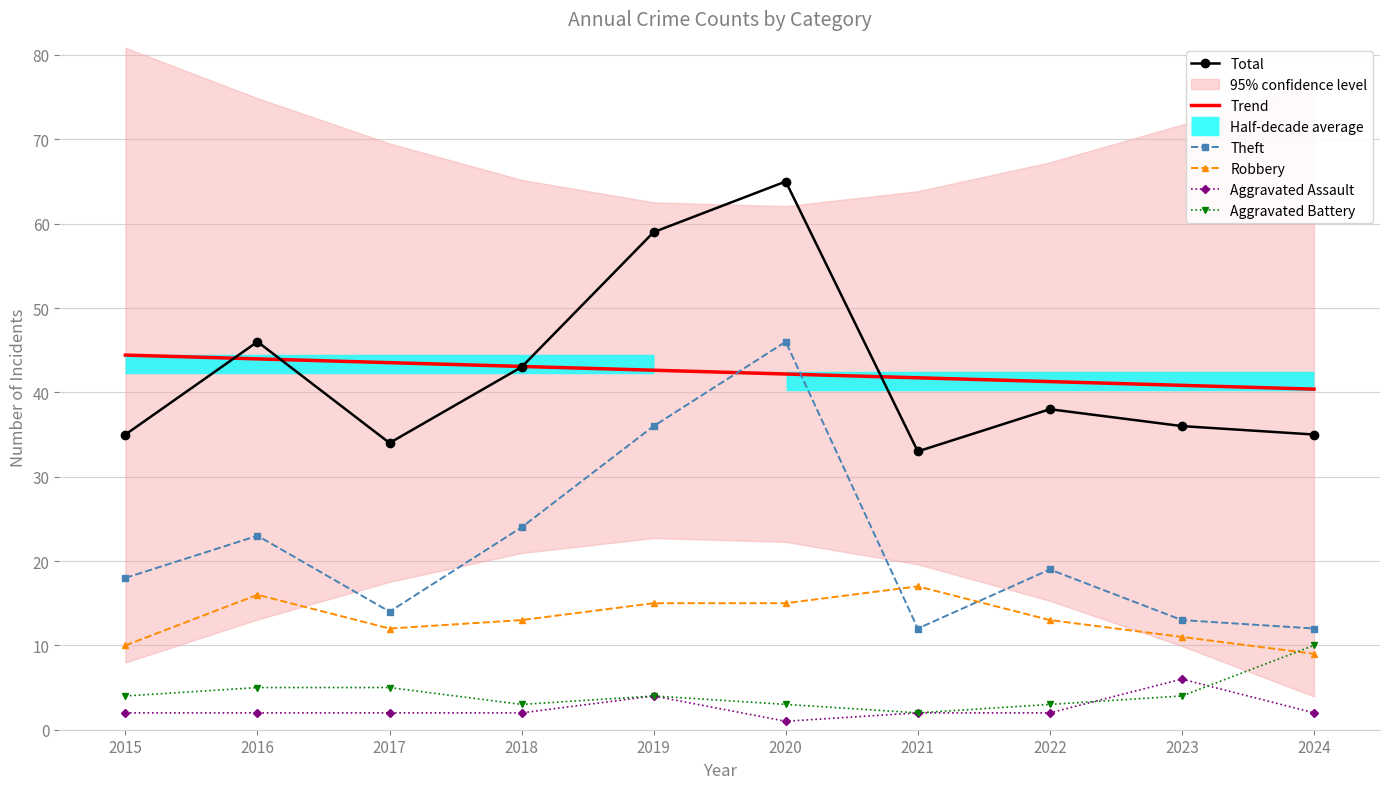

True or false: Aggravated Battery and Theft cross at least once.

False